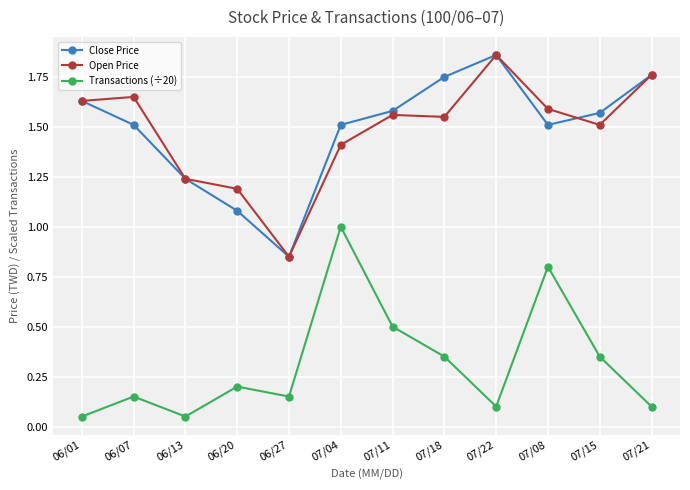

How many lines are shown in the chart?

3